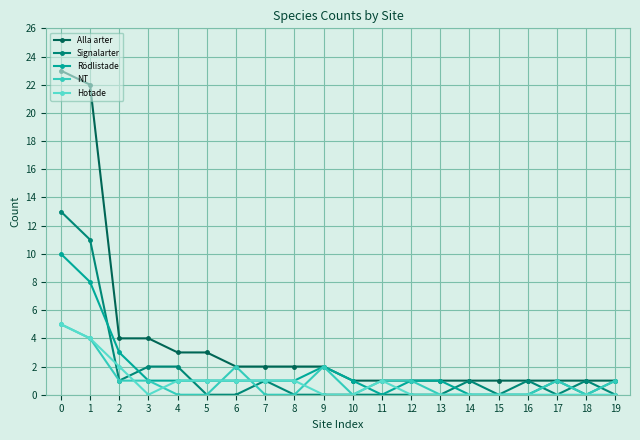

Which series has the widest spread of values?

Alla arter